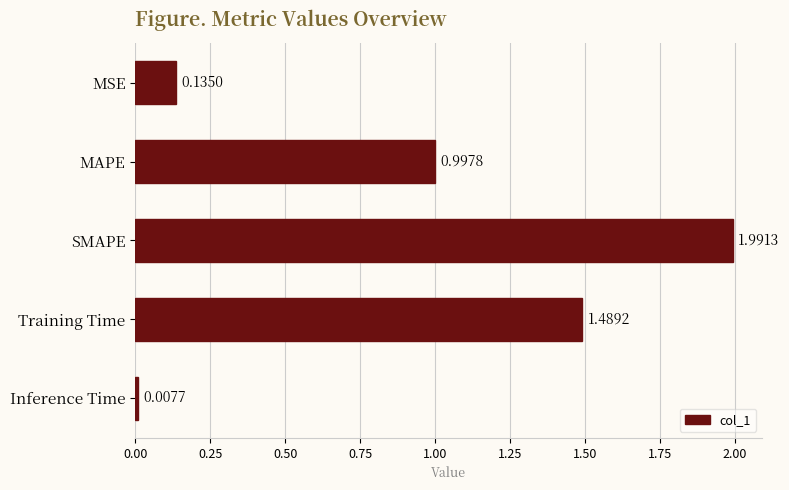

Approximately how many times larger is the value at Training Time compared to SMAPE?

0.7